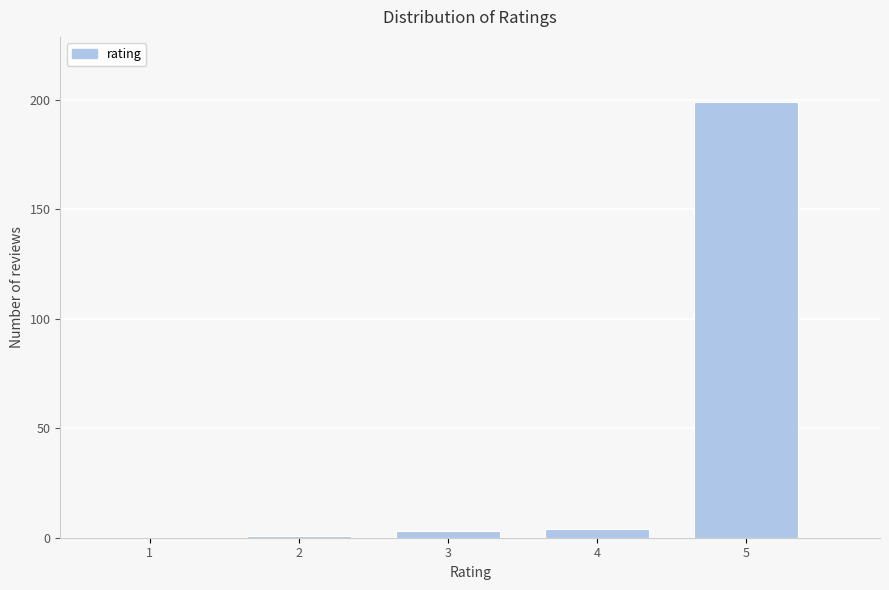

Reading left to right, list all the values displayed in this chart.

1=0	2=1	3=3	4=4	5=199